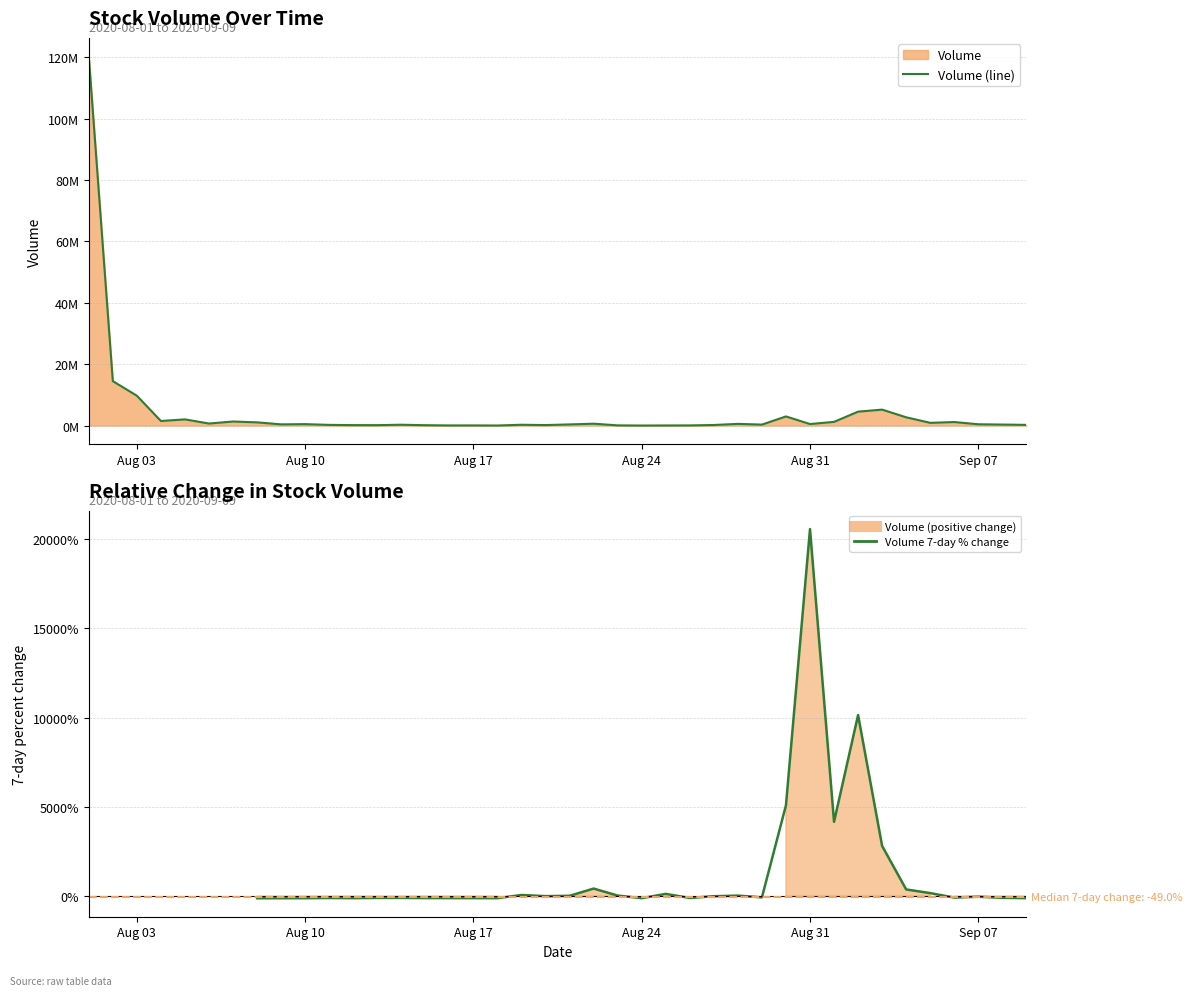

What position from the right is 2020-08-18?

23